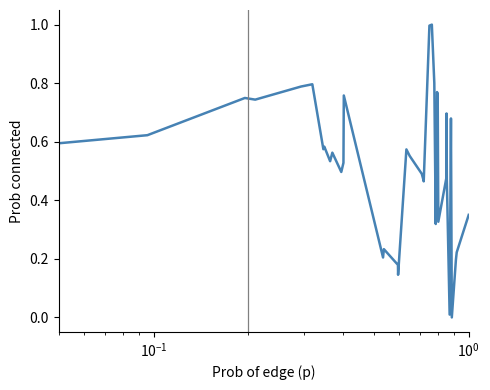

What is the difference between the maximum and minimum values?

1.0